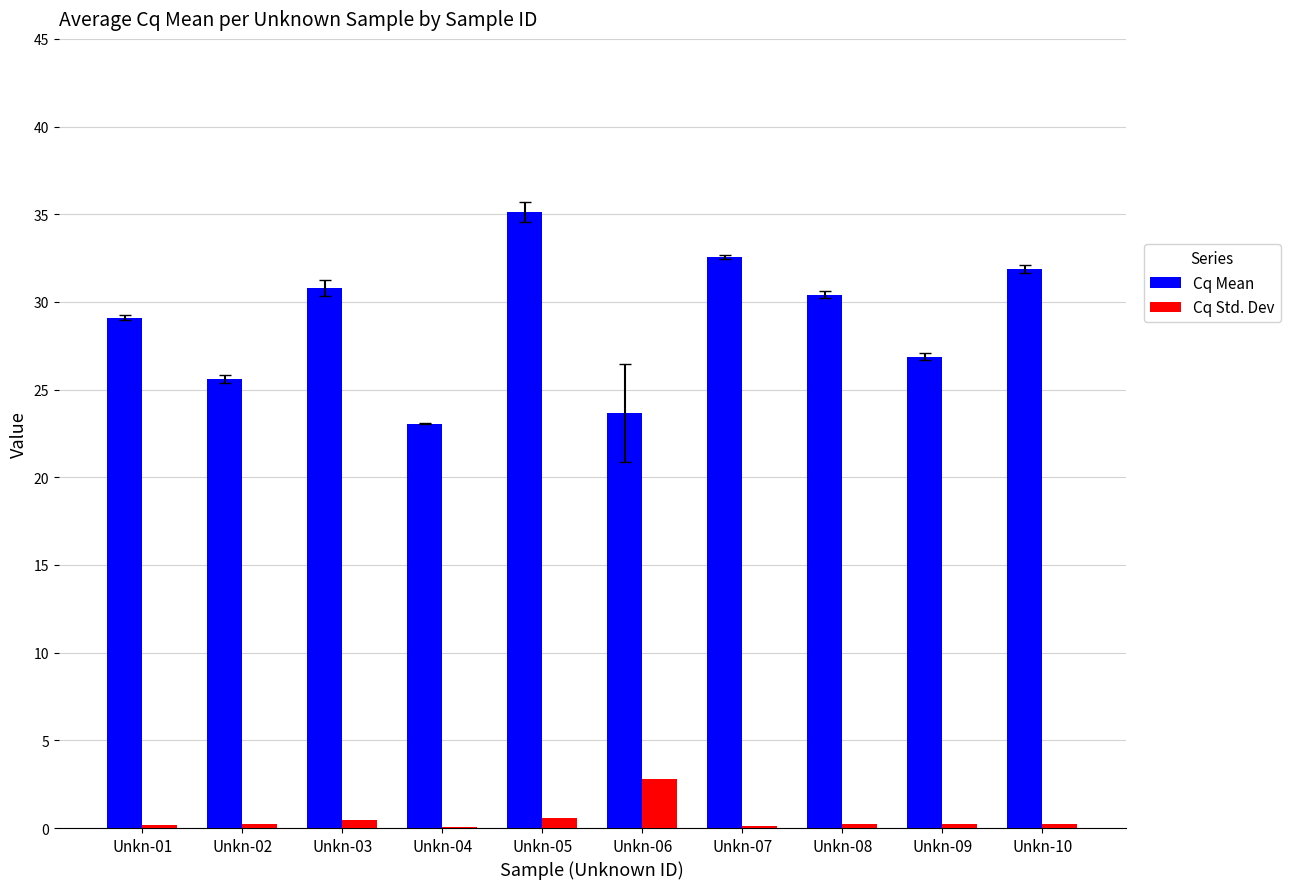

What is the maximum value shown in the chart?

35.1